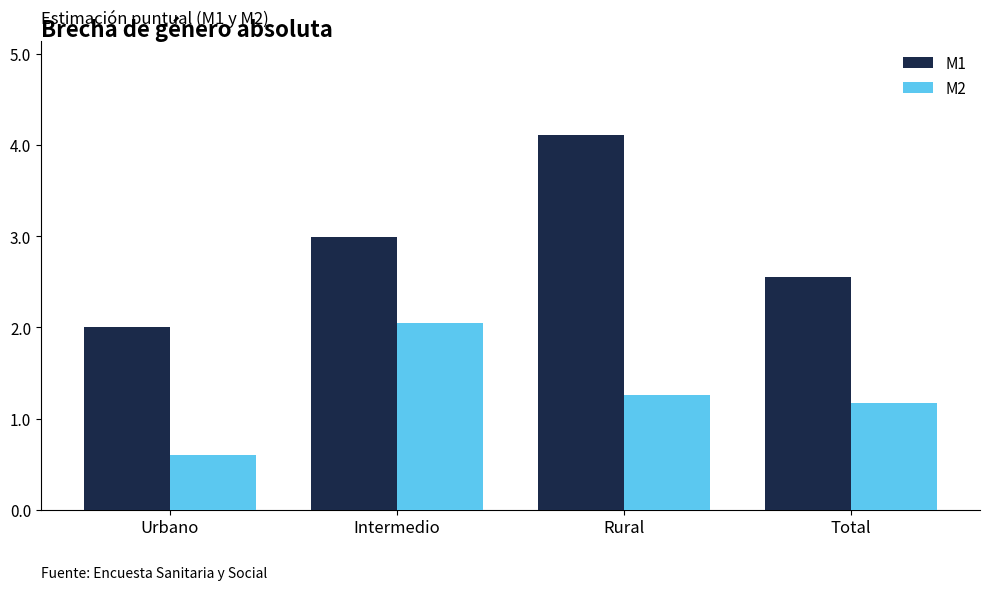

Rank the series by their average value, from highest to lowest.

M1, M2